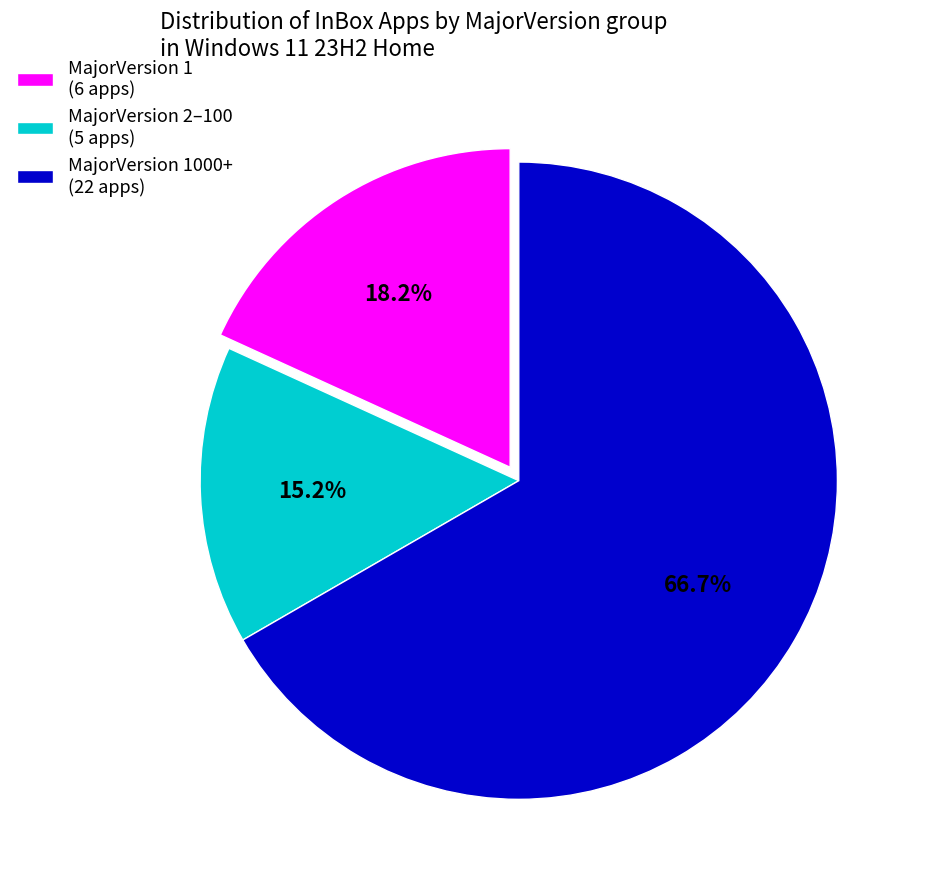

Is there any slice that represents more than half of the pie?

Yes